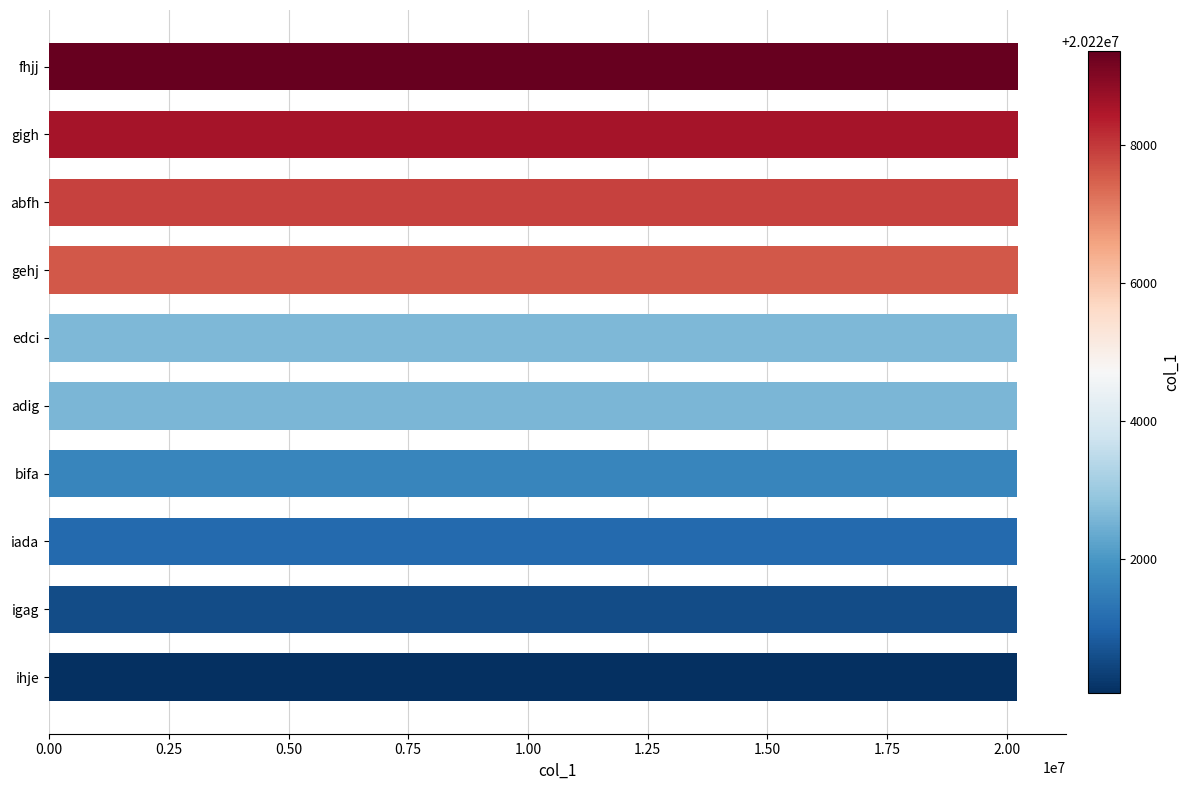

What is the ratio of the value at abfh to the value at iada?

1.0